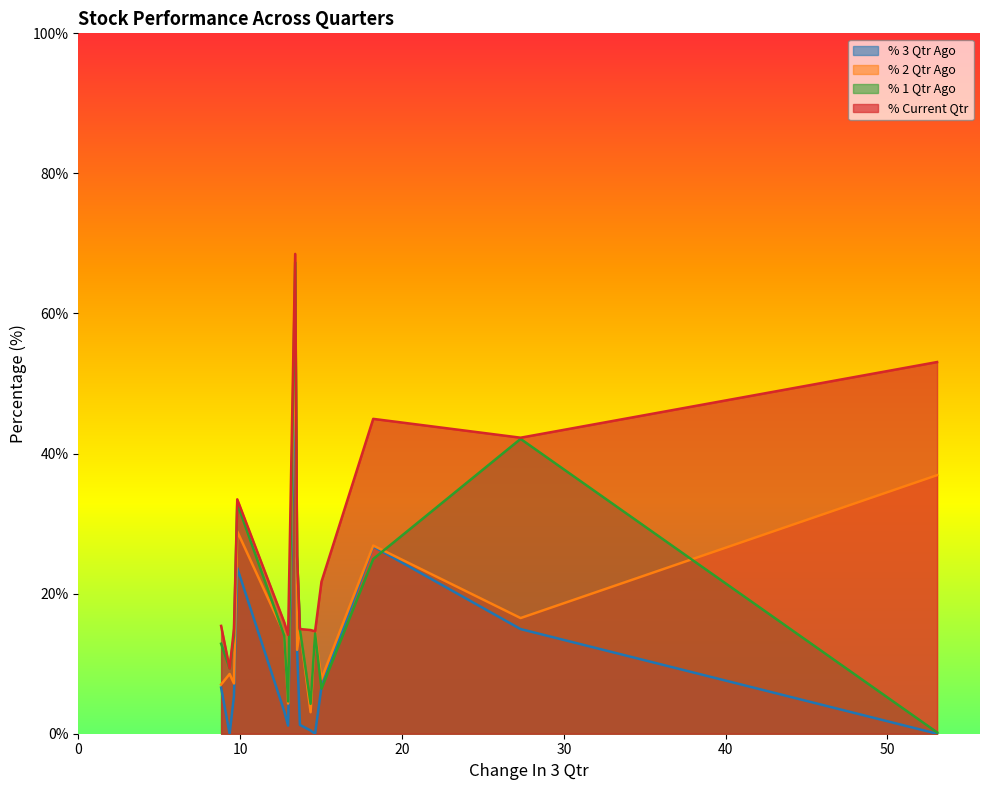

Which series has the largest range (max minus min)?

% 1 Qtr Ago